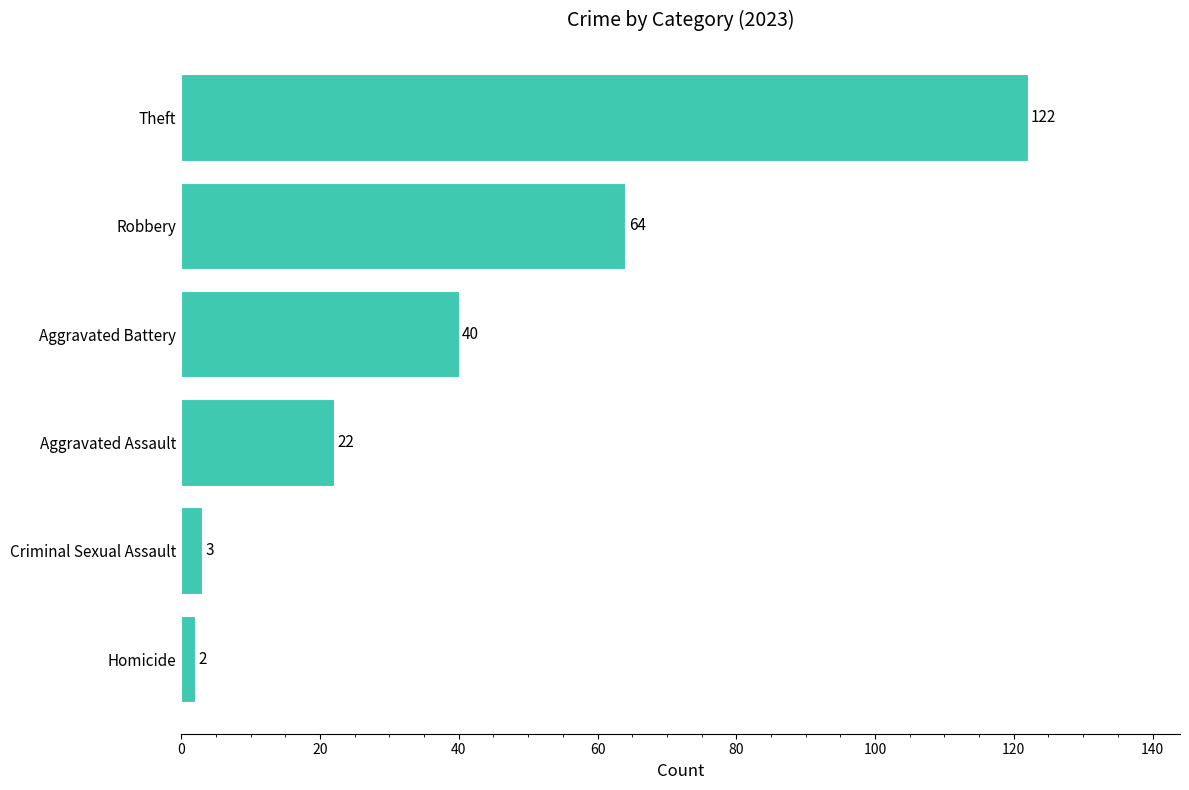

The value at Robbery is 39. True or false?

False